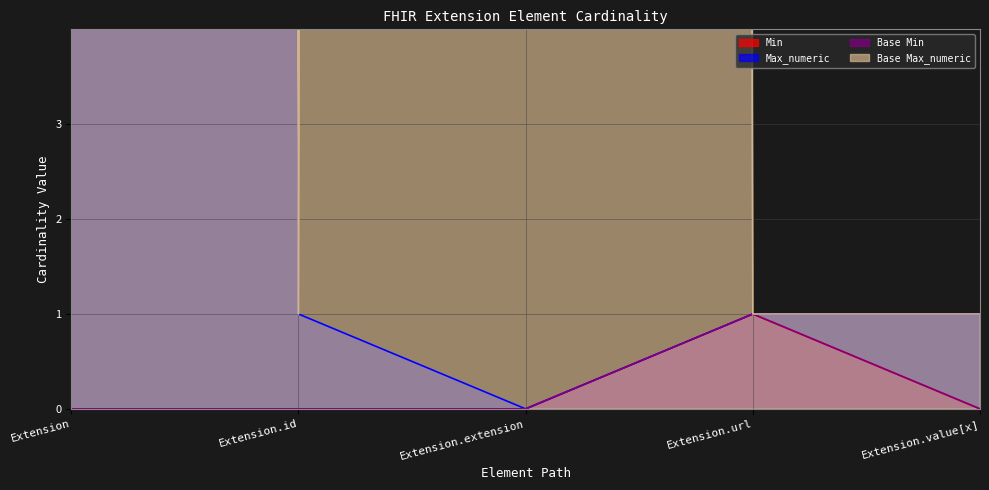

What is the difference between the maximum and minimum values in the Min series?

1